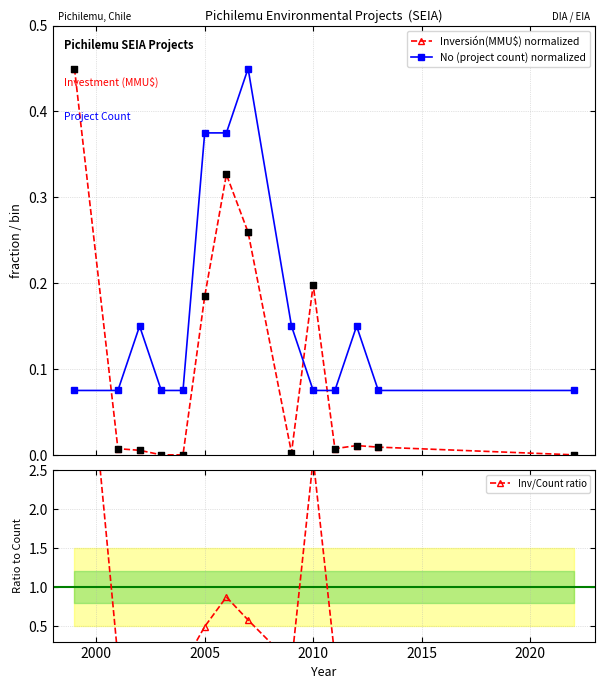

How many times do No (project count) normalized and Inversión(MMU$) normalized cross each other?

3